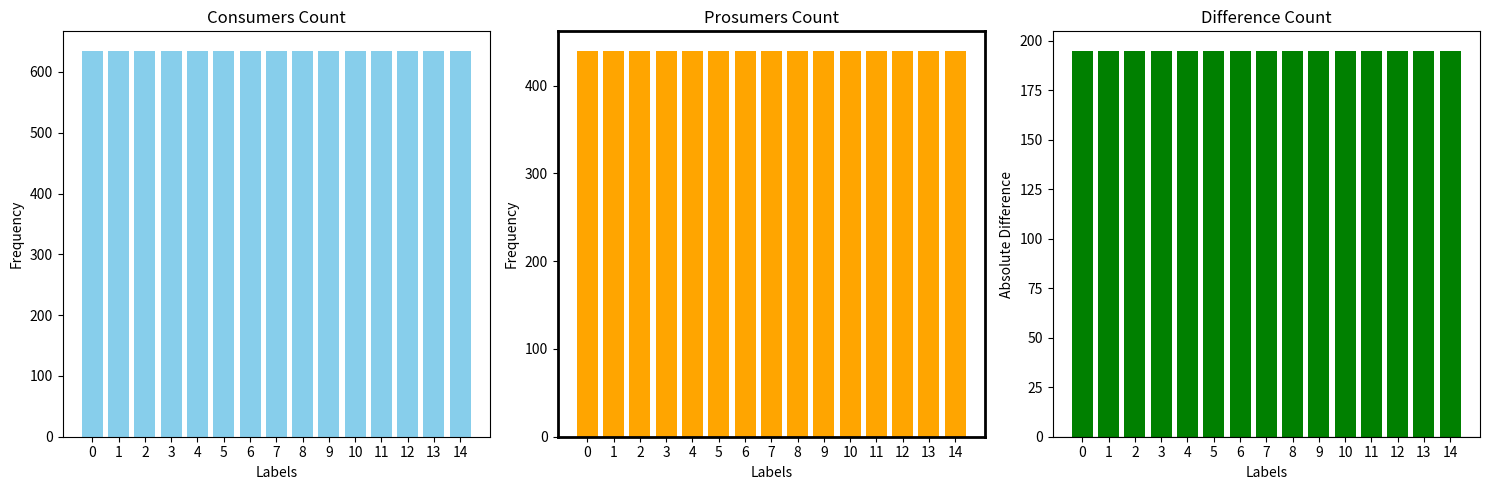

The value of Consumers at 7 is 635. True or false?

True